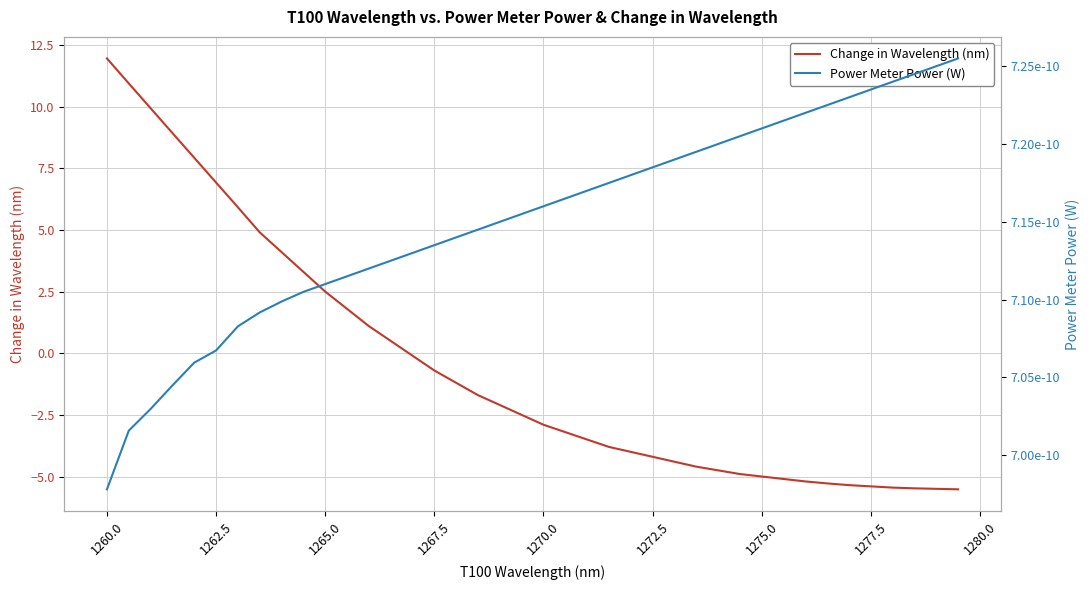

What is the lowest value of the Change in Wavelength (nm) series?

-5.5